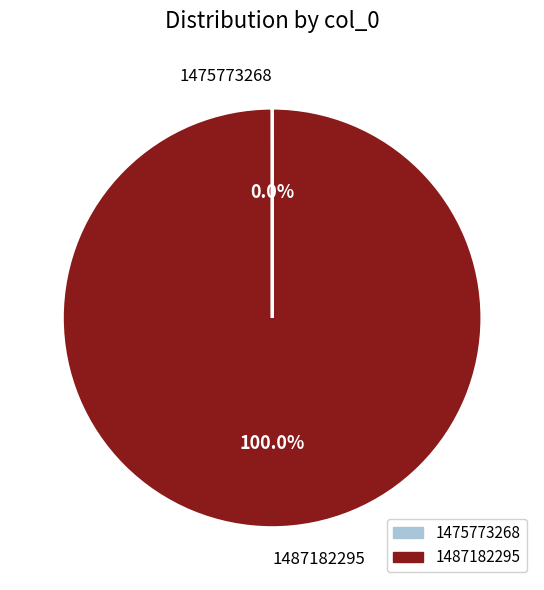

Which category has the biggest portion of the pie?

1487182295